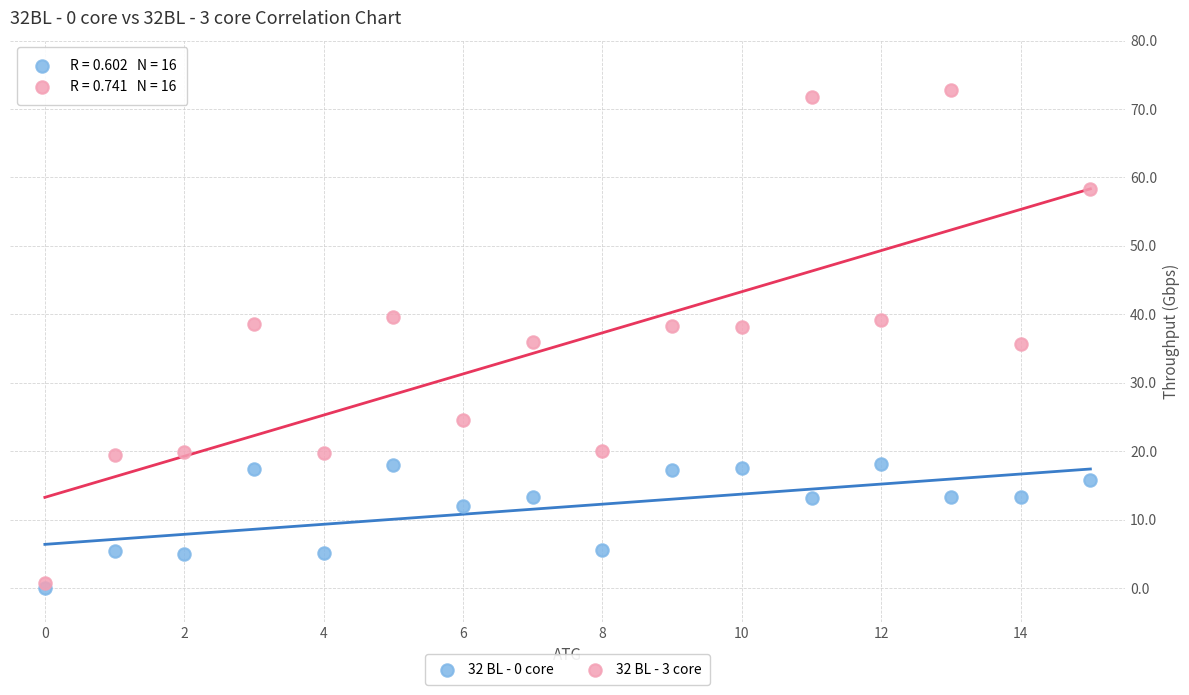

Which series has the largest Y range (max minus min)?

32 BL - 3 core